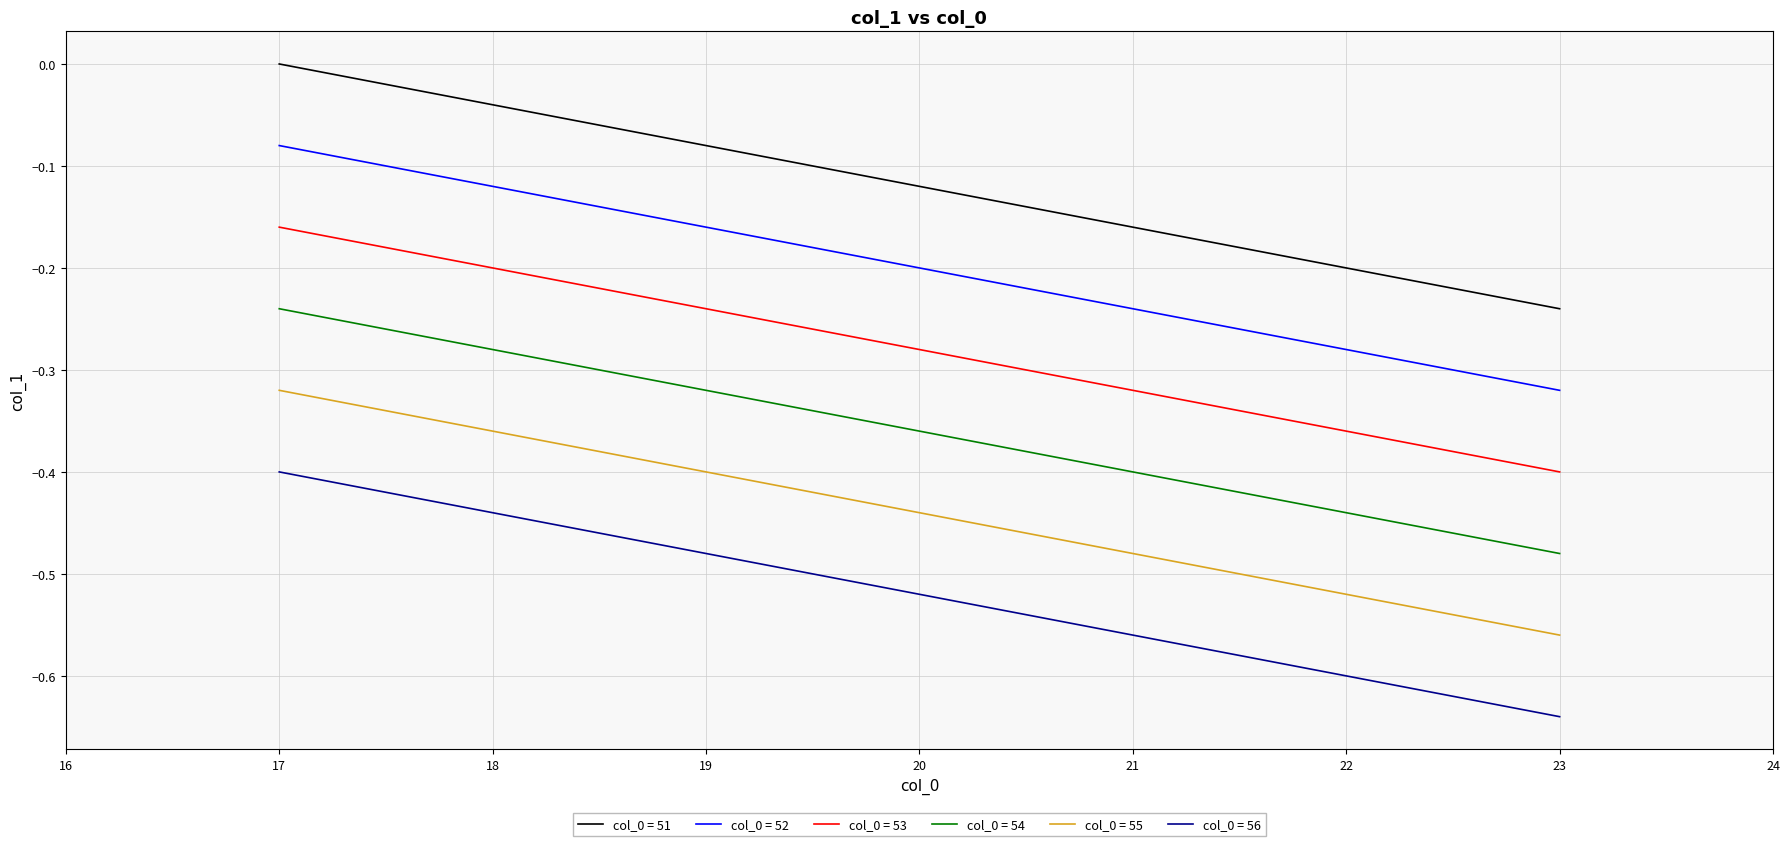

Rank the categories by col_0 = 52 value from lowest to highest.

23, 22, 21, 20, 19, 18, 17